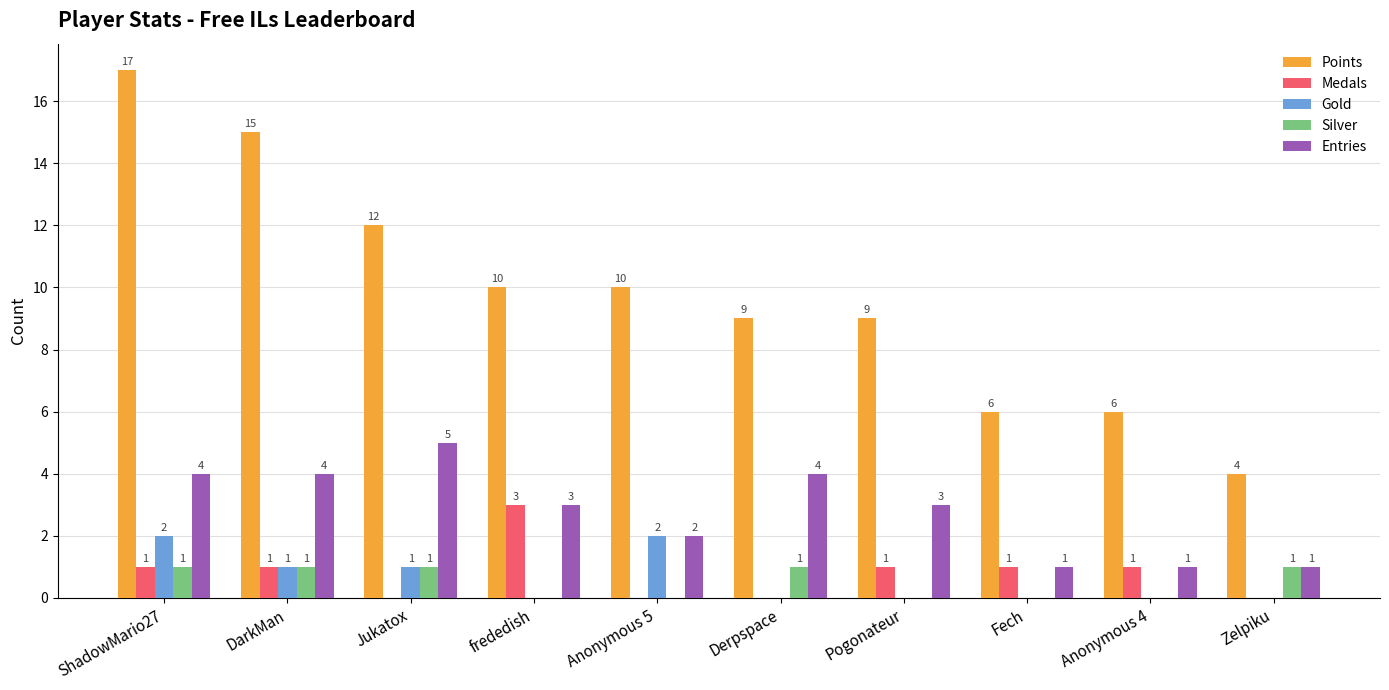

At which category is the sum across all series the highest?

ShadowMario27